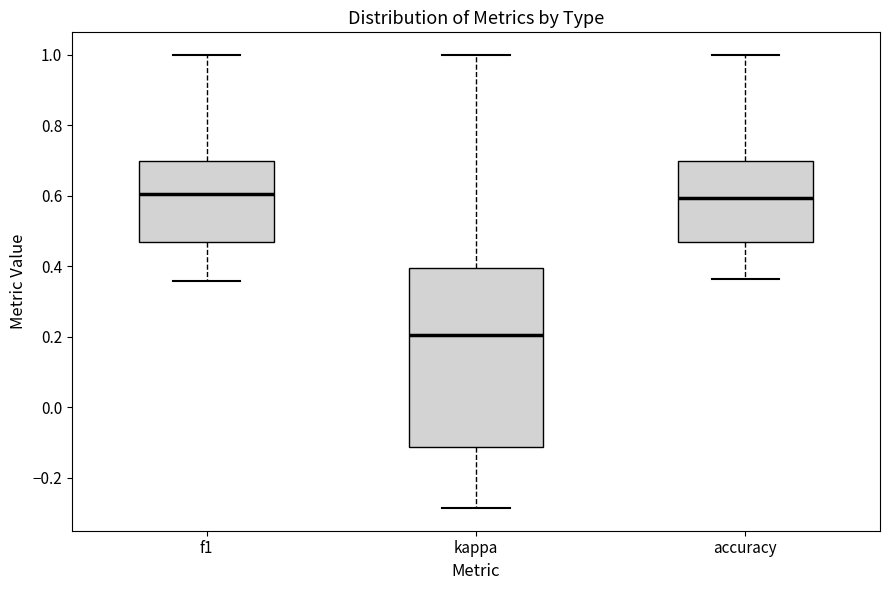

Reading left to right, transcribe this box plot: for each box, give where its median line is, the range the box spans, and where its two whiskers end, as read against the y-axis. The values are not printed on the chart, so give them approximately, as read against the axis.

f1: median 0.60, box 0.48 to 0.70, whiskers 0.36 to 1.00
kappa: median 0.20, box -0.12 to 0.40, whiskers -0.28 to 1.00
accuracy: median 0.60, box 0.48 to 0.70, whiskers 0.36 to 1.00